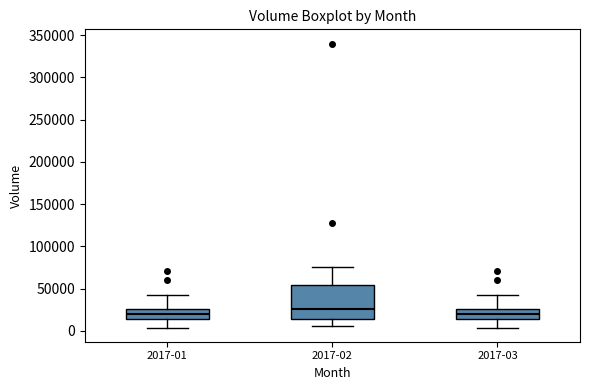

Where does the lower whisker of the box for 2017-01 end on the y-axis? The values are not printed on the chart, so give them approximately, as read against the axis.

5000